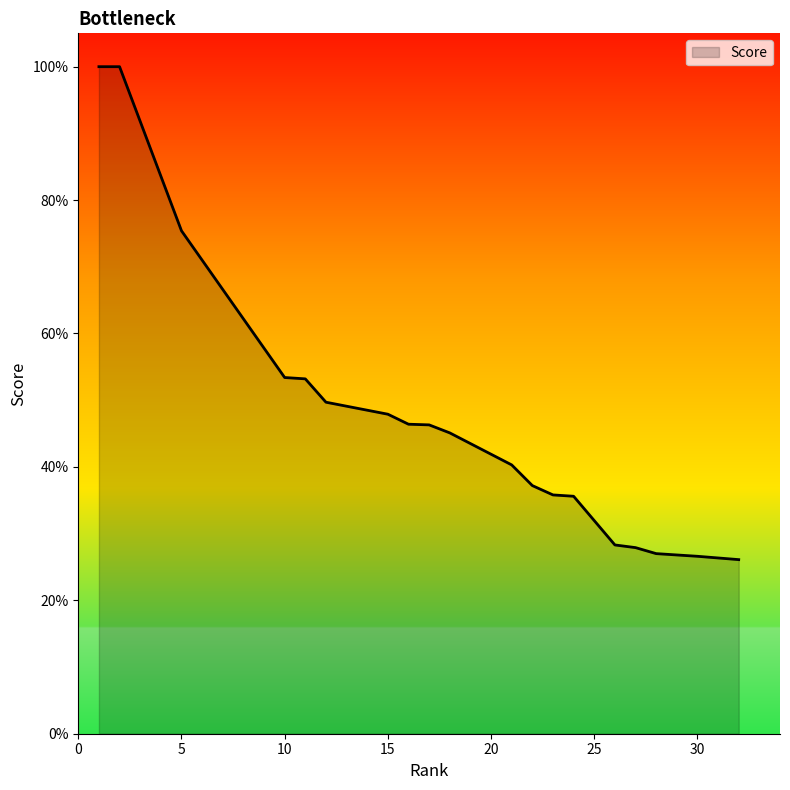

Does the chart display data point markers on the line(s)?

No